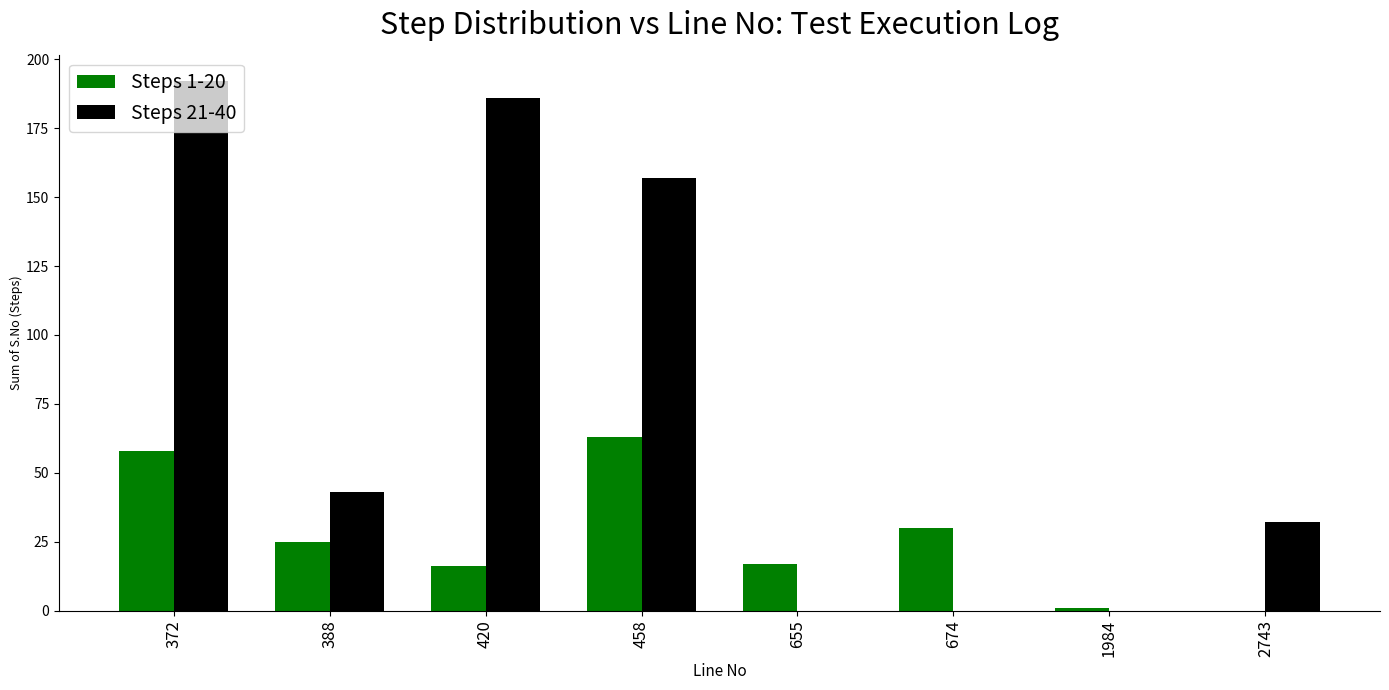

Where is Steps 1-20 nearest to the value 31?

674